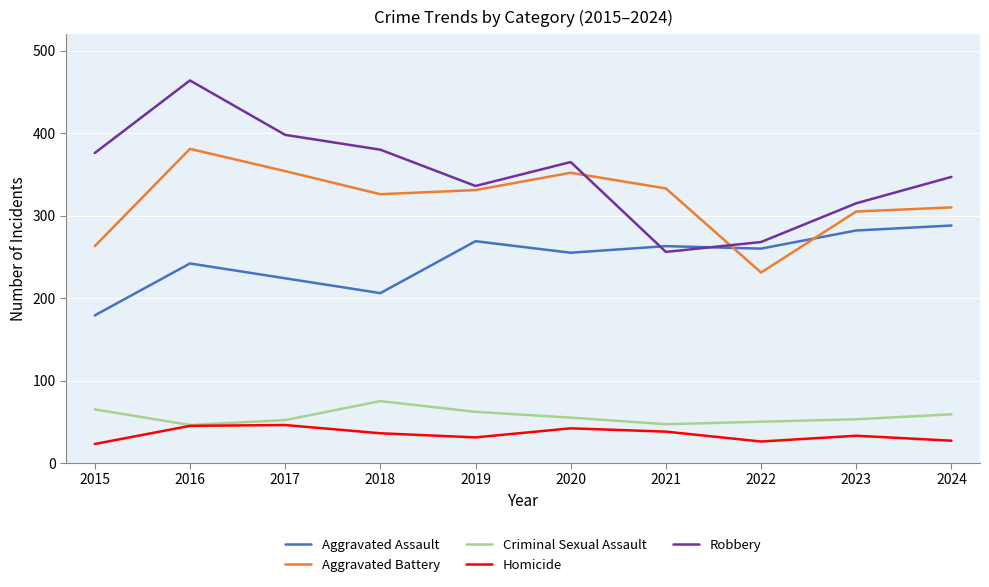

Count the number of categories in the chart.

10